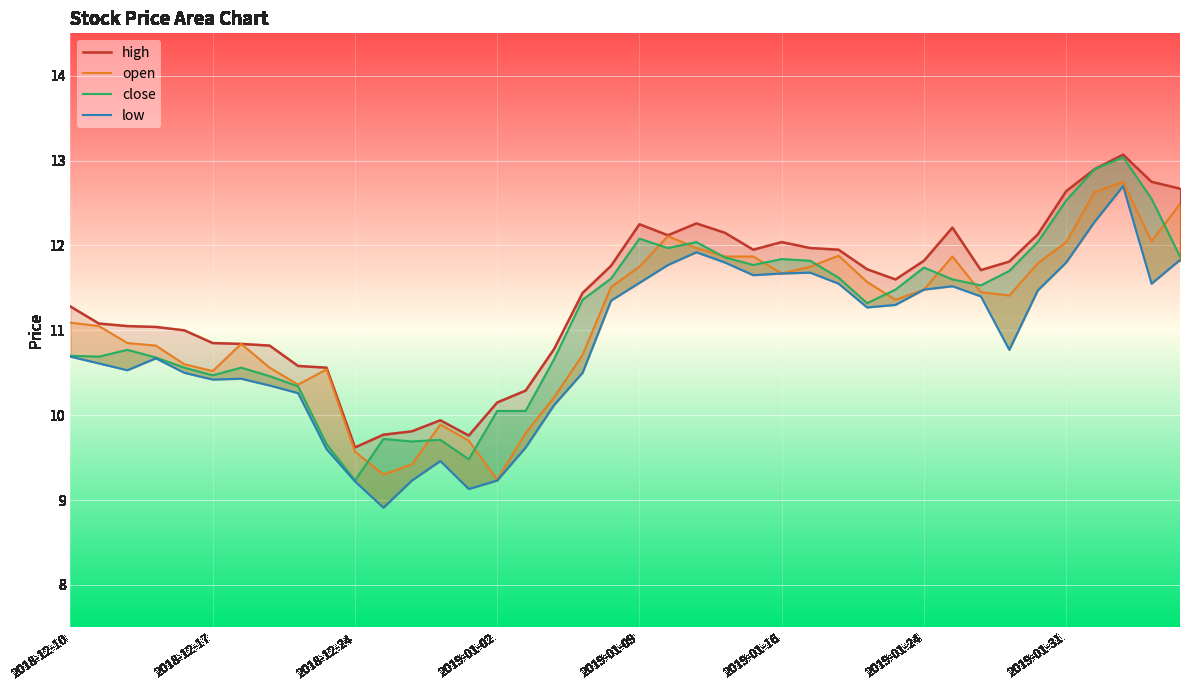

What are all the series names shown in the legend?

high, open, close, low